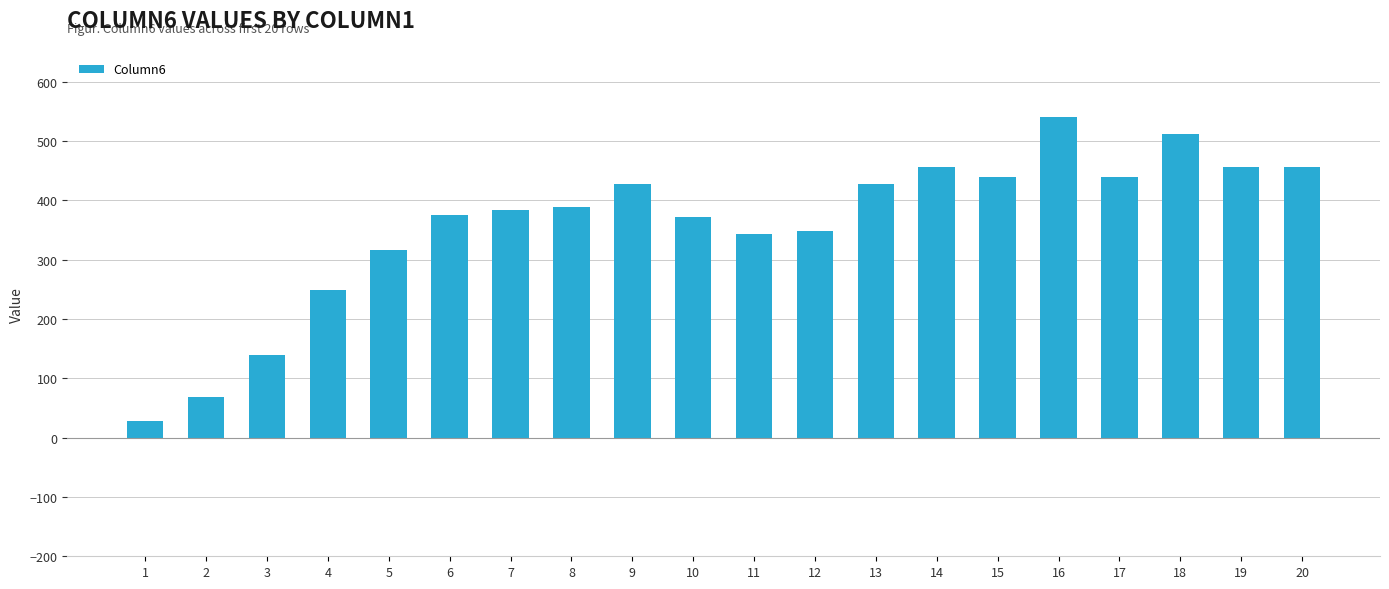

Between 7 and 10, which is larger?

7